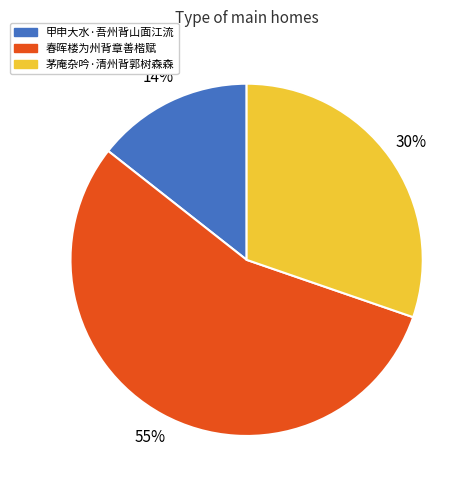

Which slice is the smallest?

甲申大水·吾州背山面江流